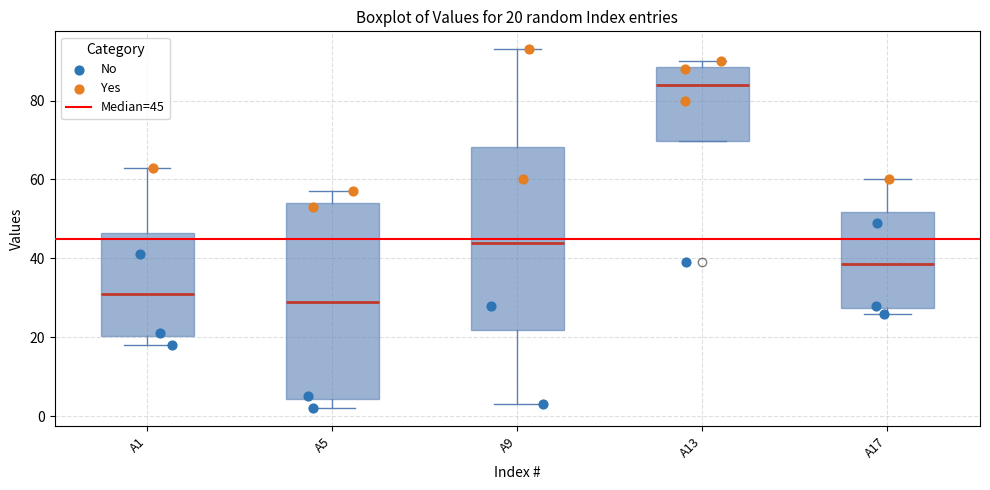

Which box is the tallest, from its lower edge to its upper edge?

A5